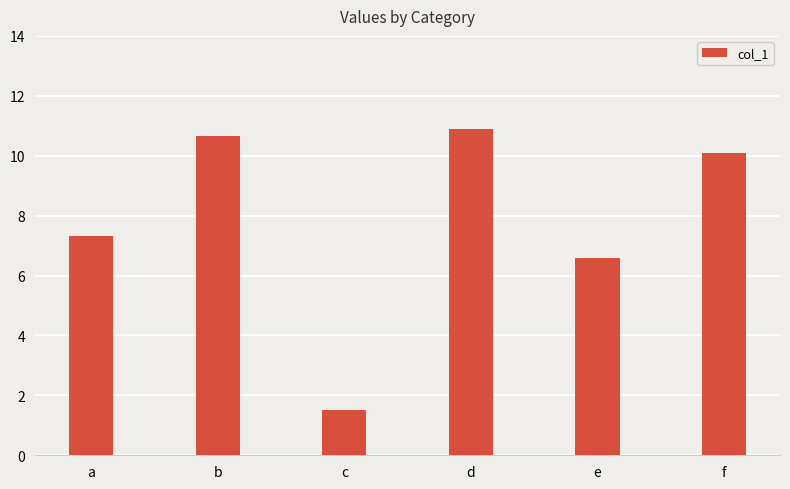

Count the number of categories in the chart.

6